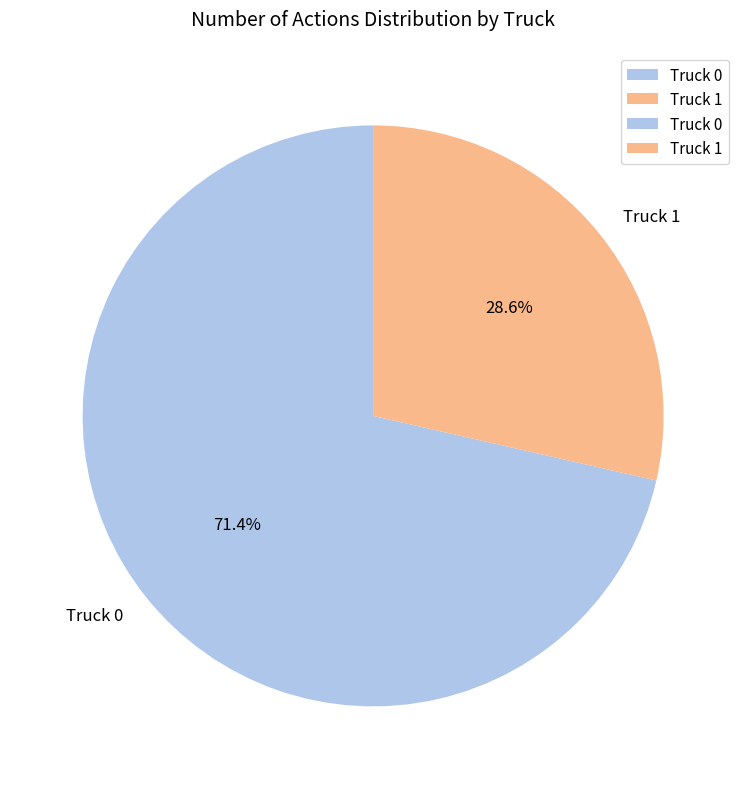

Which has a higher value, Truck 0 or Truck 1?

Truck 0